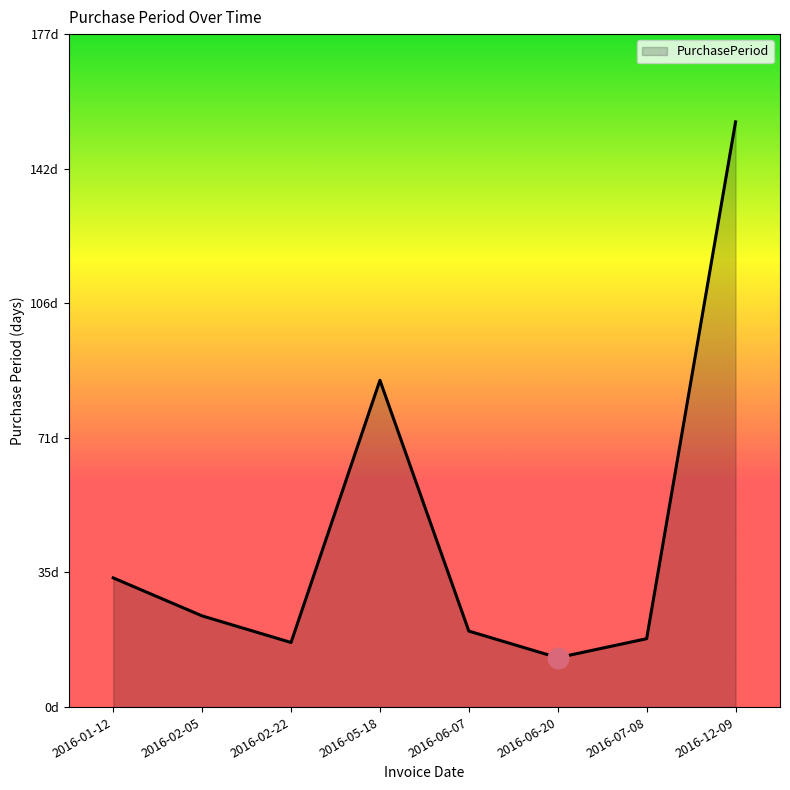

What is the ratio of the value at 2016-02-05 to the value at 2016-06-07?

1.2